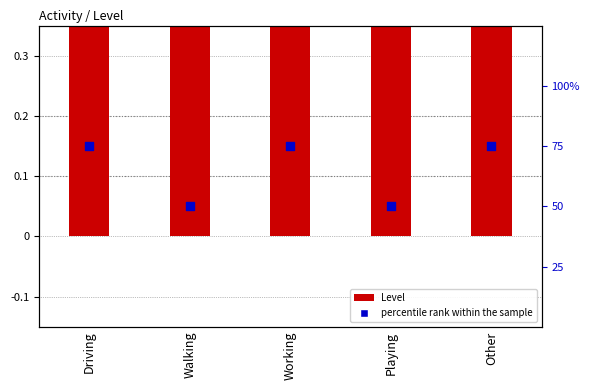

Which series reaches the maximum Y coordinate?

percentile rank within the sample